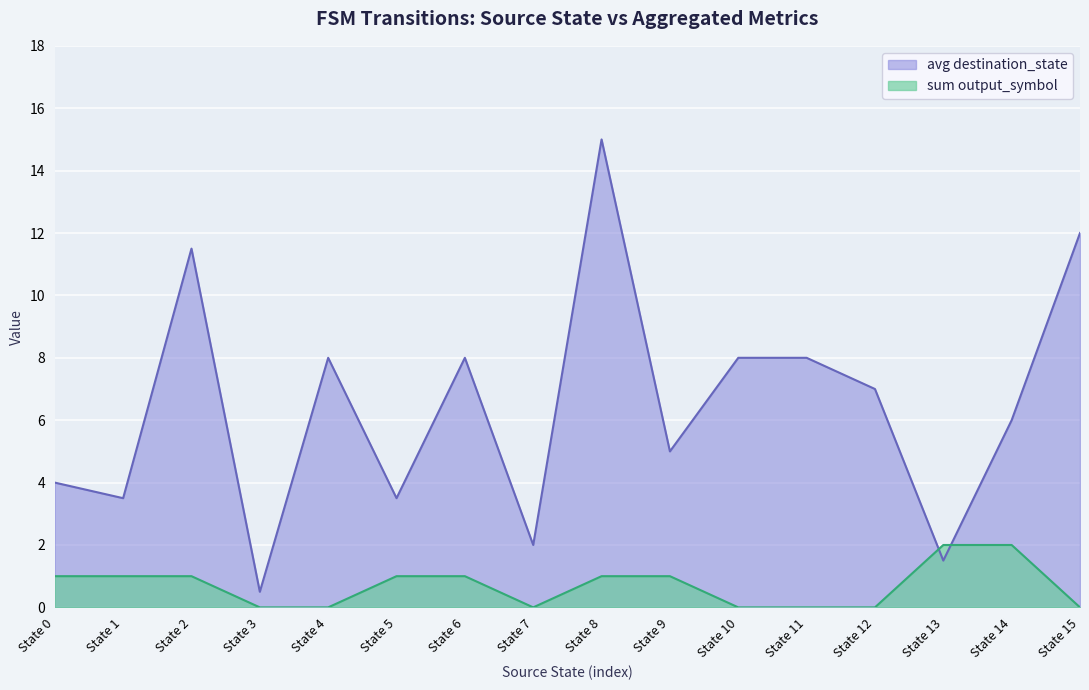

Which label corresponds to the largest value in the chart?

State 8